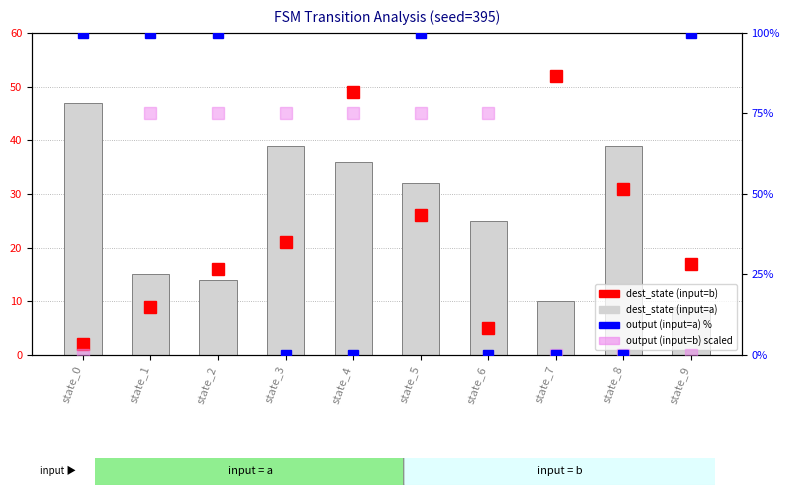

Are the bars grouped side by side (vs. stacked)?

No